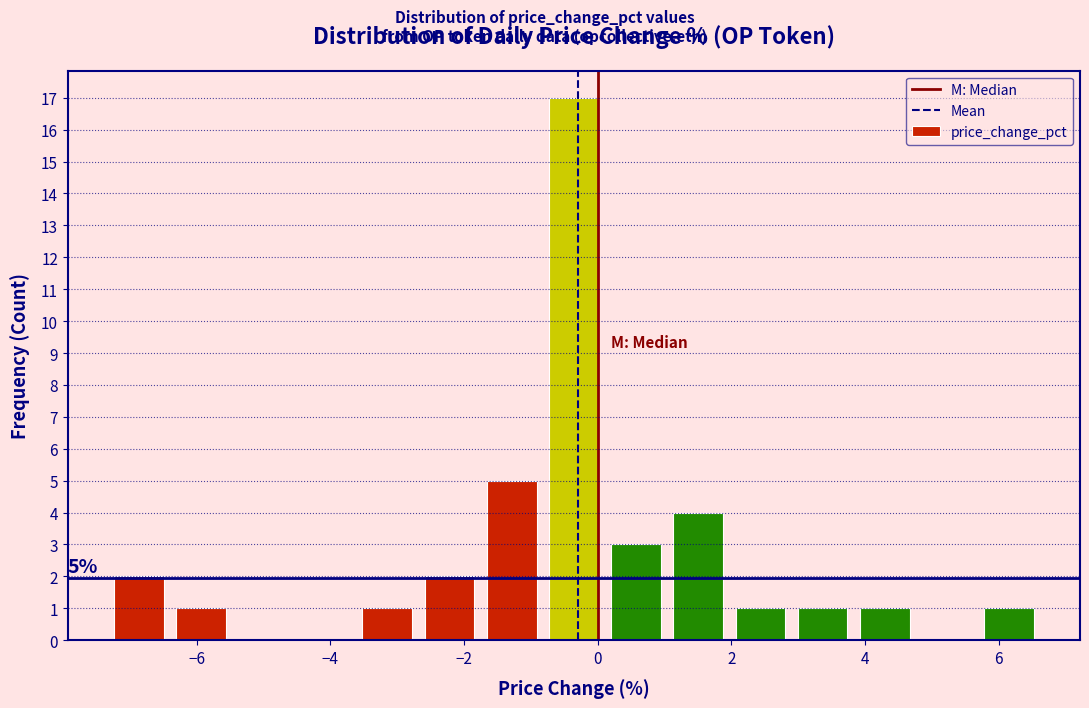

Over which range of the x-axis is the bar tallest?

-0.8 to 0.2